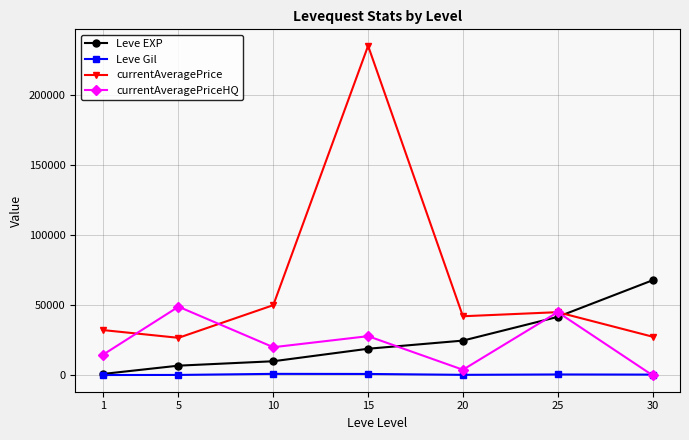

At which label does currentAveragePriceHQ first exceed 20000?

5